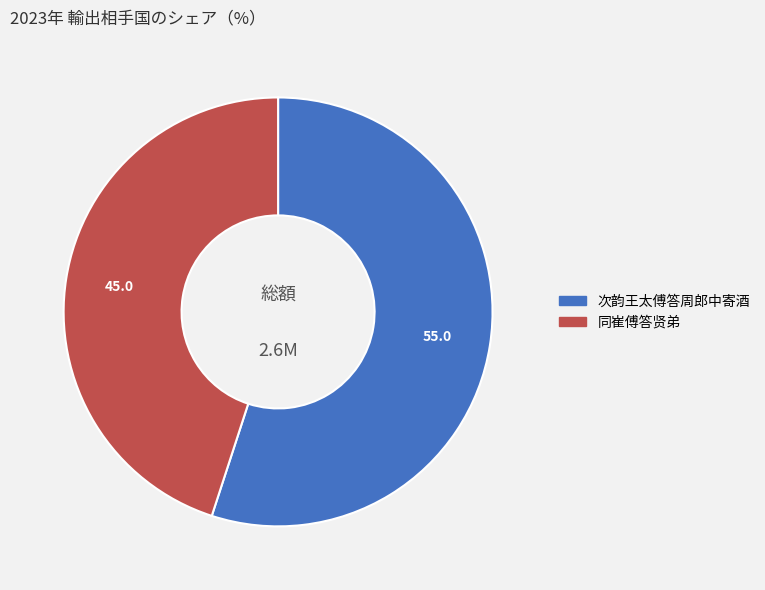

Count the number of slices in the pie.

2